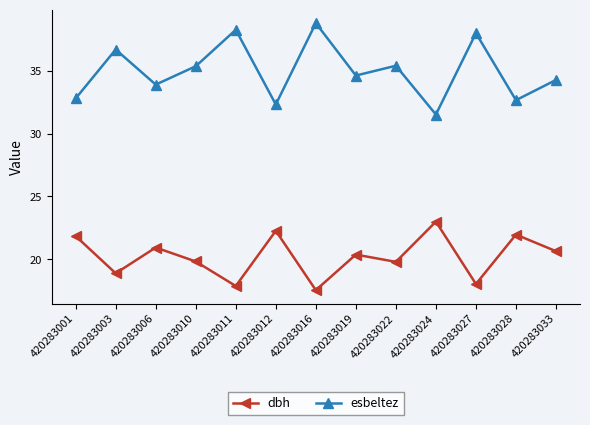

What is the value of the esbeltez point at the 3rd from the left?

33.9